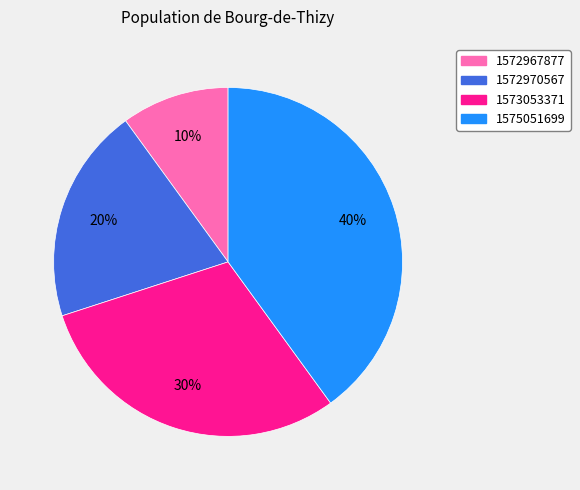

Which has a higher value, 1575051699 or 1573053371?

1575051699